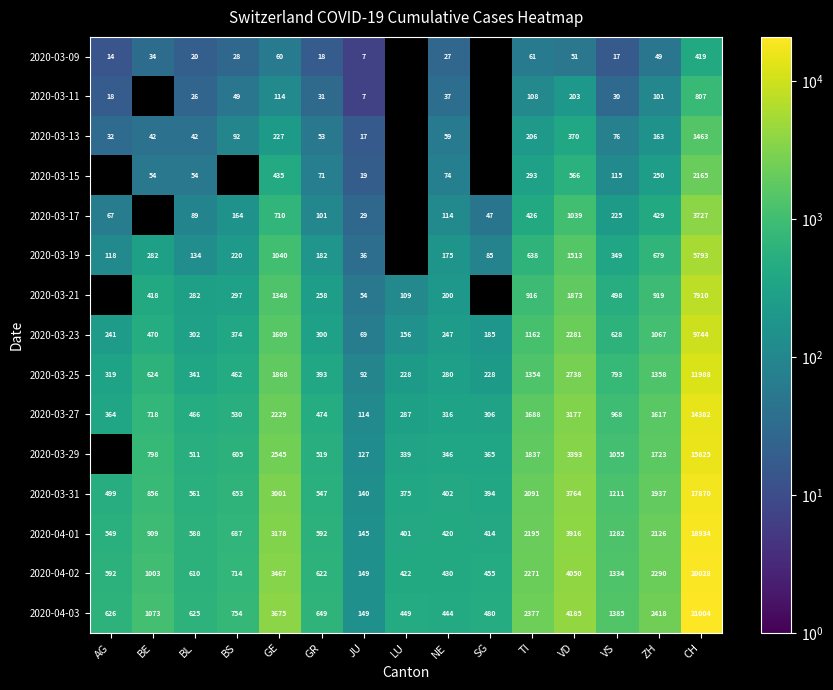

Rank the series at TI from lowest to highest value.

2020-03-09, 2020-03-11, 2020-03-13, 2020-03-15, 2020-03-17, 2020-03-19, 2020-03-21, 2020-03-23, 2020-03-25, 2020-03-27, 2020-03-29, 2020-03-31, 2020-04-01, 2020-04-02, 2020-04-03